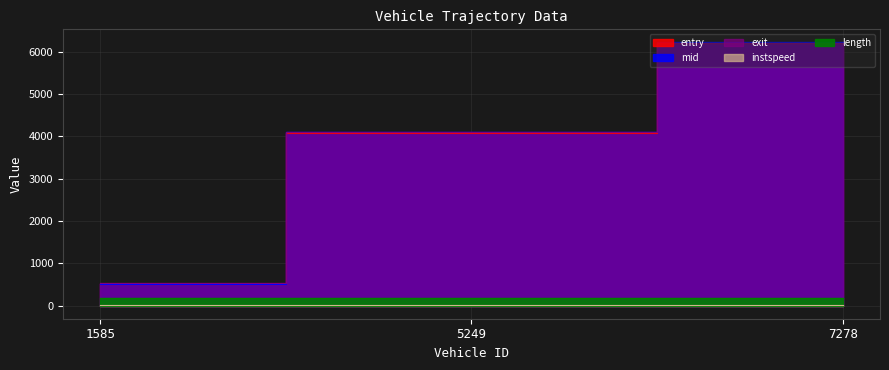

Between 5249 and 7278, which series saw the biggest shift?

entry